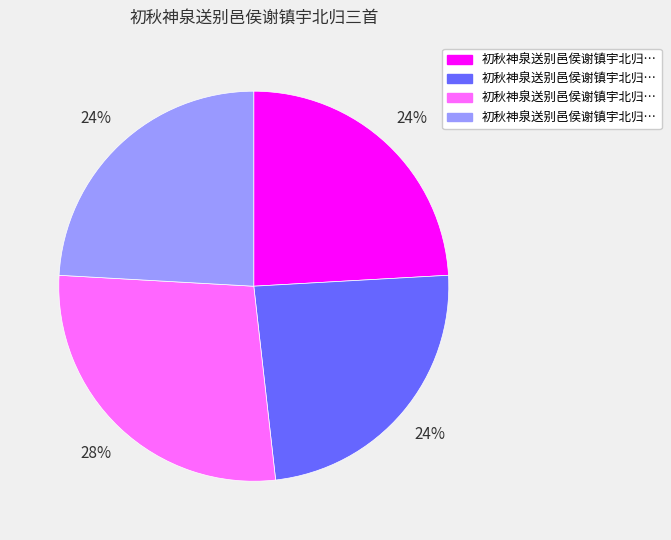

Is there any slice that represents more than half of the pie?

No